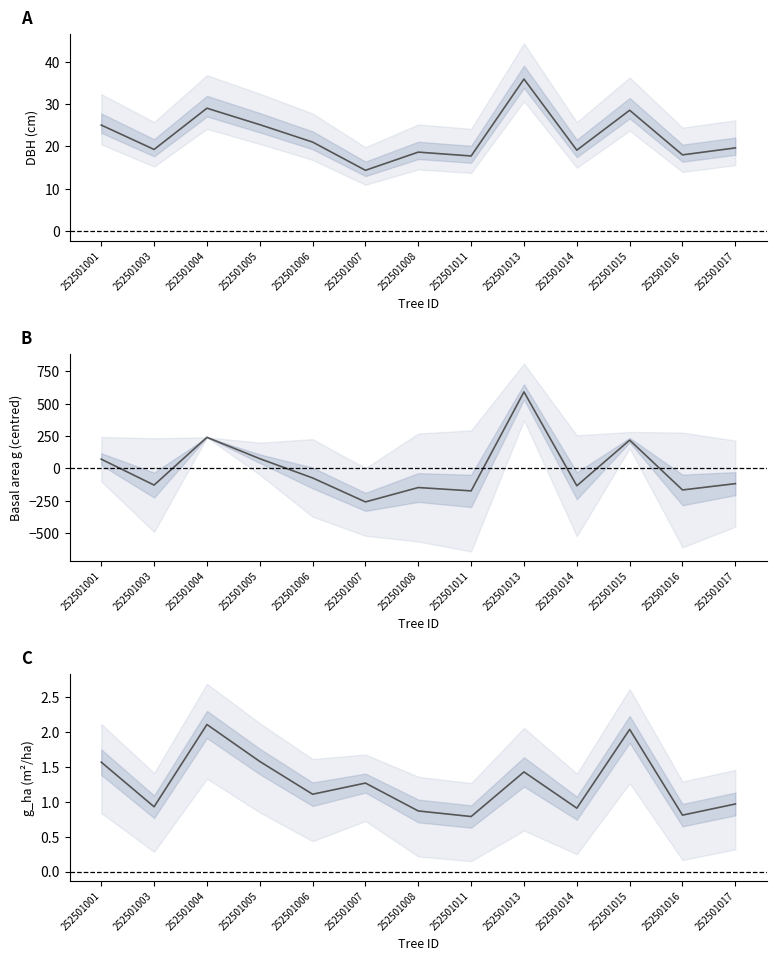

Rank the categories by g (centred) value from lowest to highest.

252501007, 252501011, 252501016, 252501008, 252501014, 252501003, 252501017, 252501006, 252501001, 252501005, 252501015, 252501004, 252501013